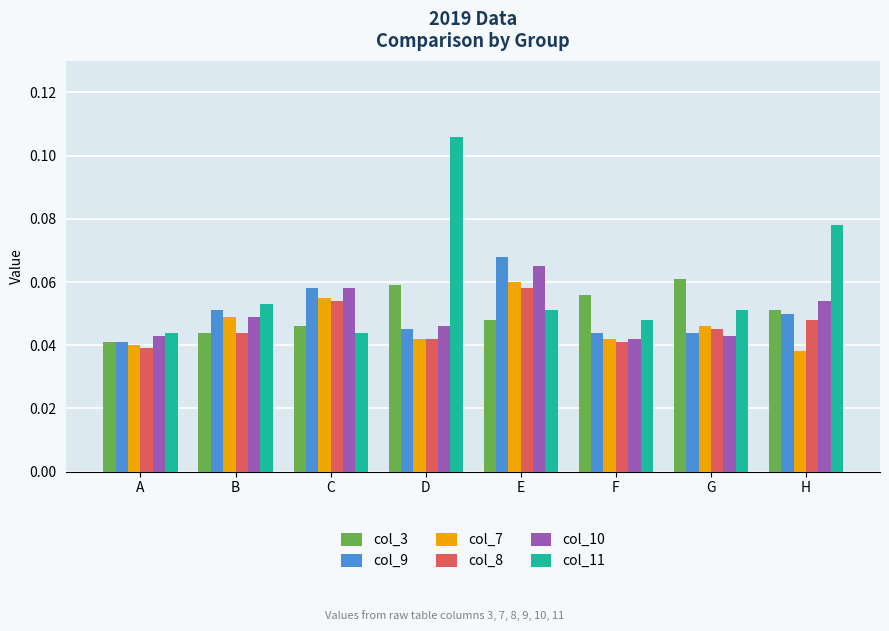

What are all the series names shown in the legend?

col_3, col_9, col_7, col_8, col_10, col_11